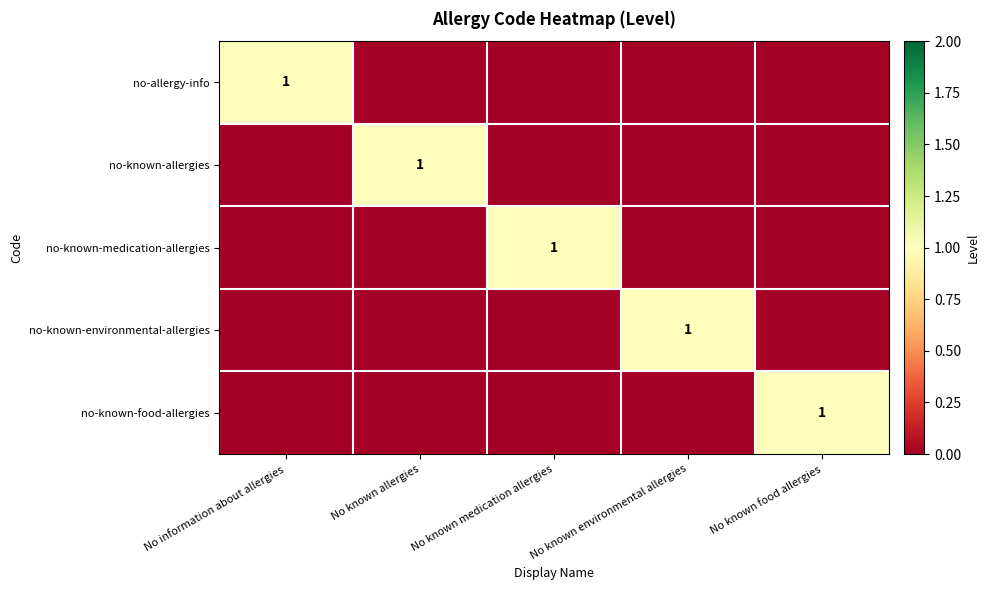

Is it true that no-known-environmental-allergies equals 0 at No known environmental allergies?

False